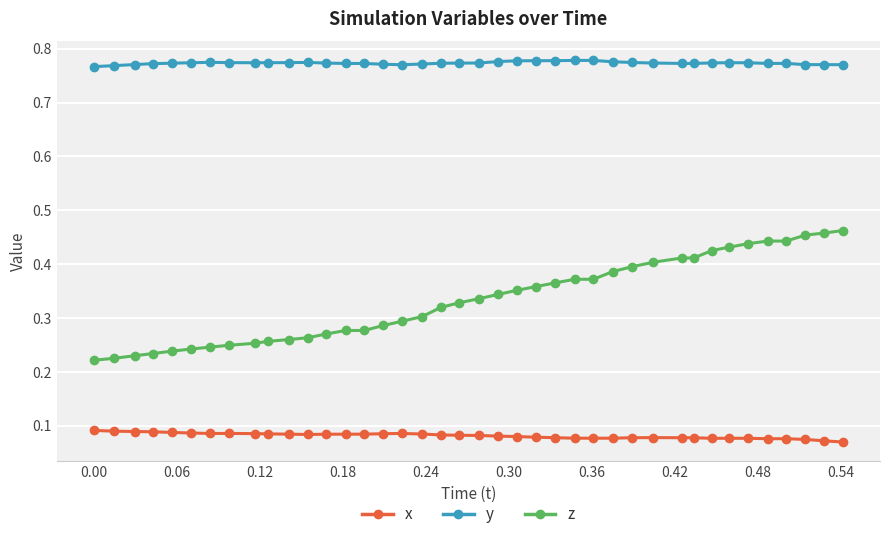

Rank the series by their average value, from highest to lowest.

y, z, x